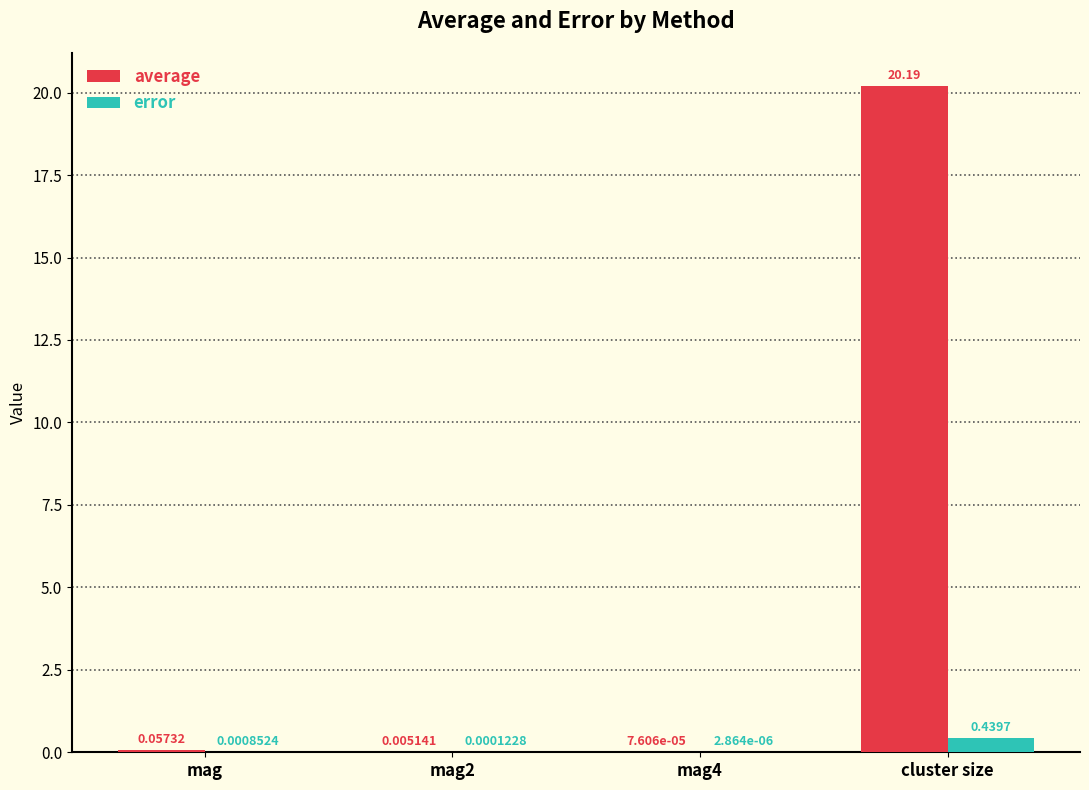

Which series changed the most between mag and mag2?

average